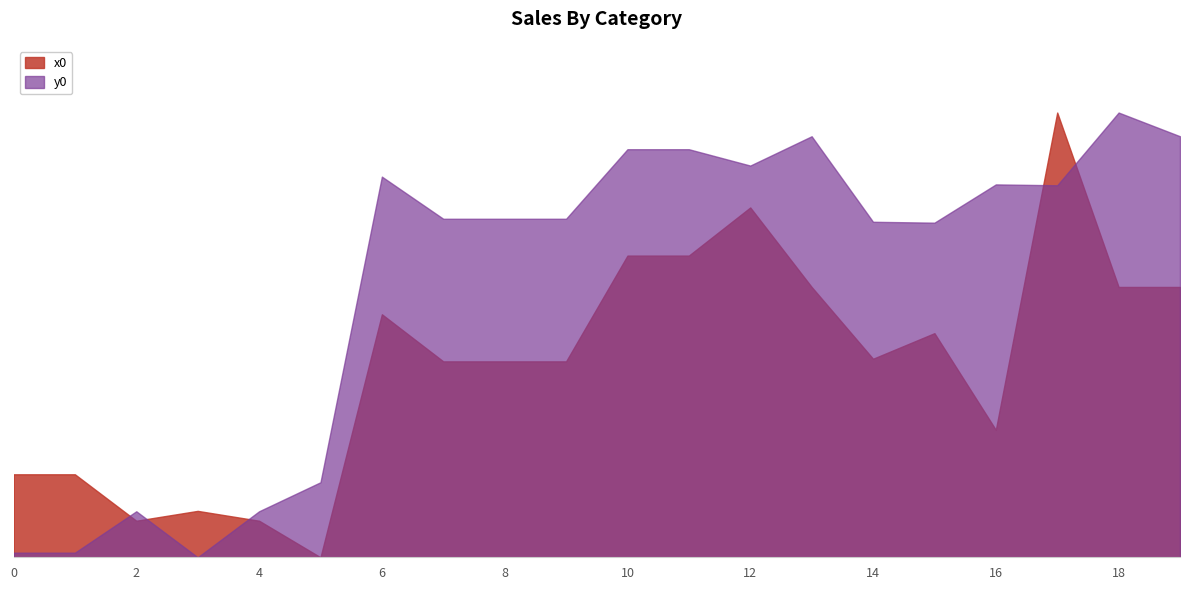

The y0 series shows 1407.5 at 16. True or false?

False